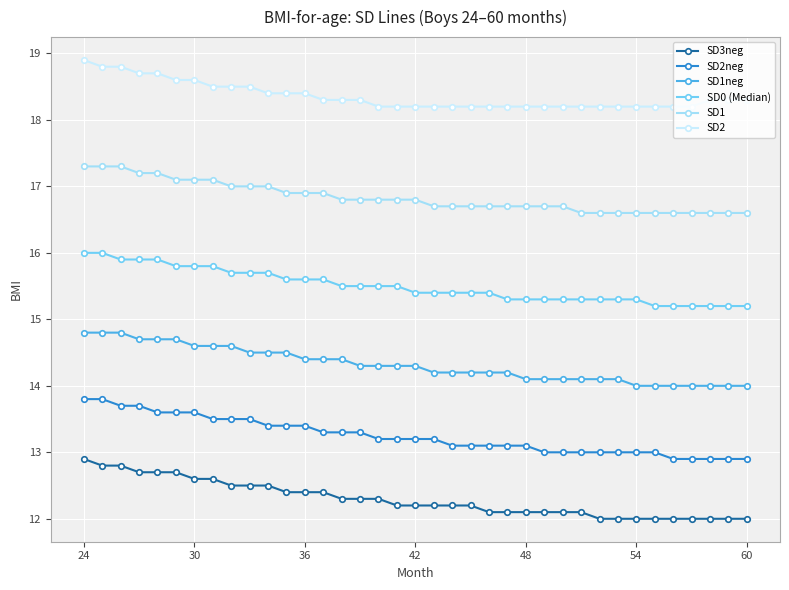

How many SD2 values are between 18 and 19?

37